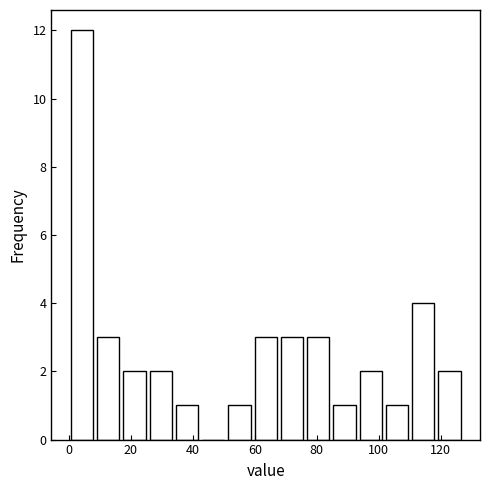

Reading left to right, transcribe this chart: for each bar, give the range it covers on the x-axis and its height. Neither the bar edges nor the heights are printed on the chart, so give them approximately, as read against the axes.

0 to 8: 12
8 to 16: 3
16 to 26: 2
26 to 34: 2
34 to 42: 1
42 to 50: 0
50 to 60: 1
60 to 68: 3
68 to 76: 3
76 to 84: 3
84 to 94: 1
94 to 102: 2
102 to 110: 1
110 to 118: 4
118 to 128: 2